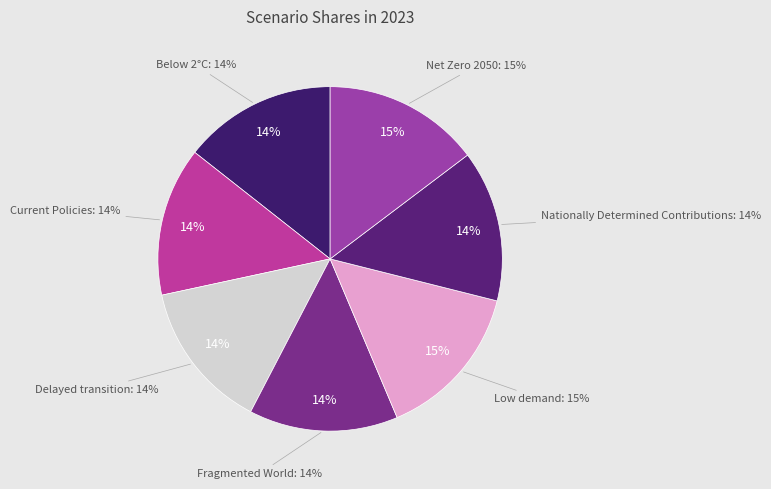

Rank the categories by value from lowest to highest.

Fragmented World, Delayed transition, Current Policies, Nationally Determined Contributions, Below 2°C, Net Zero 2050, Low demand